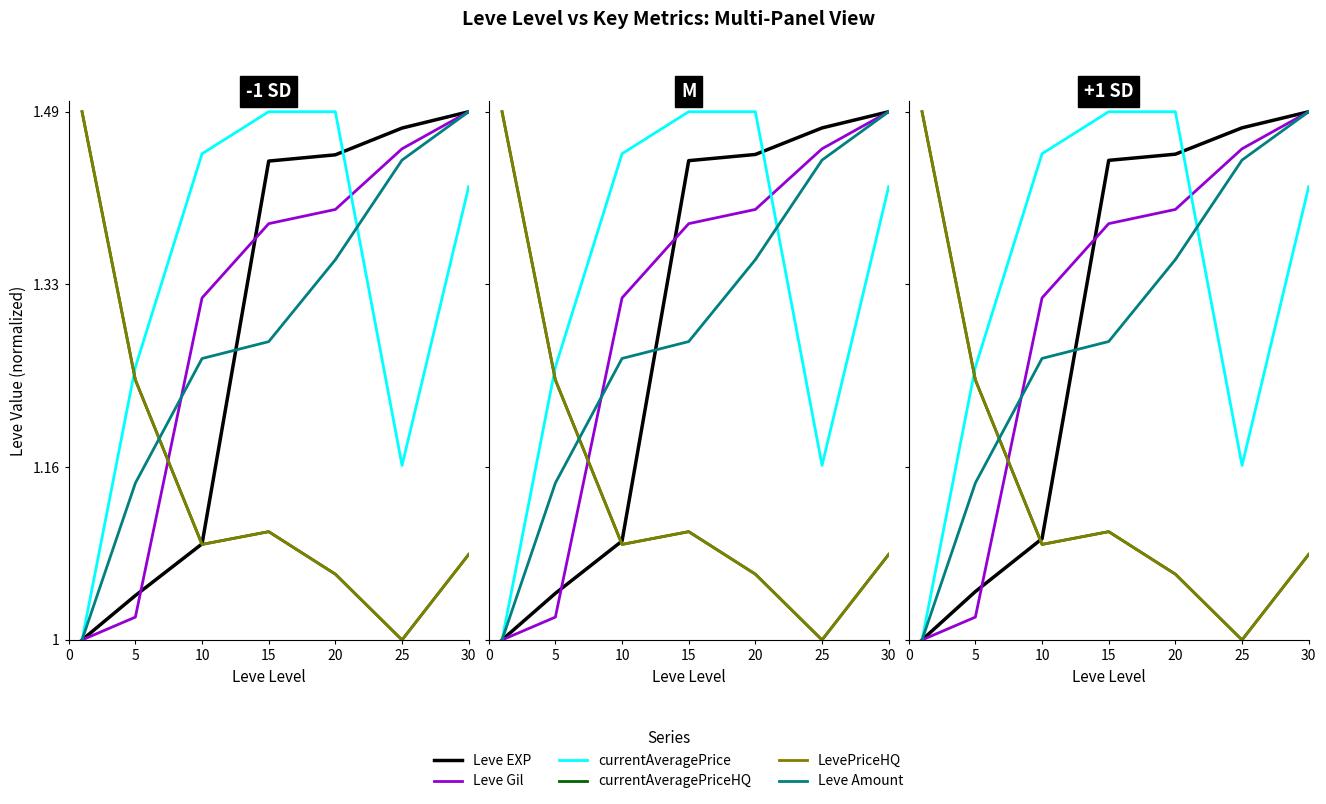

What is the average value of the LevePriceHQ series?

1.2